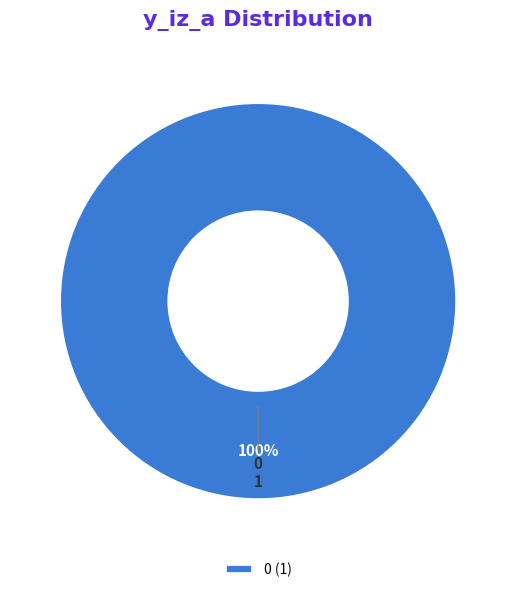

Is 0 the majority of the pie?

Yes